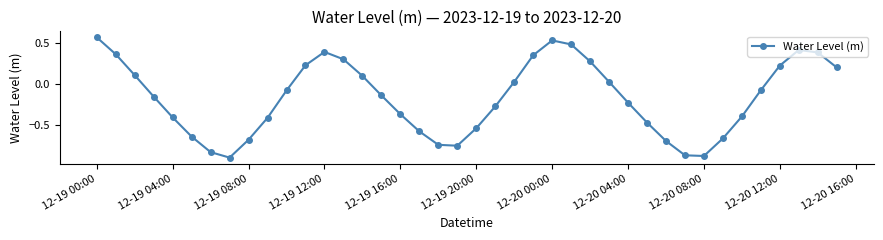

What is the sum of all values?

-6.8